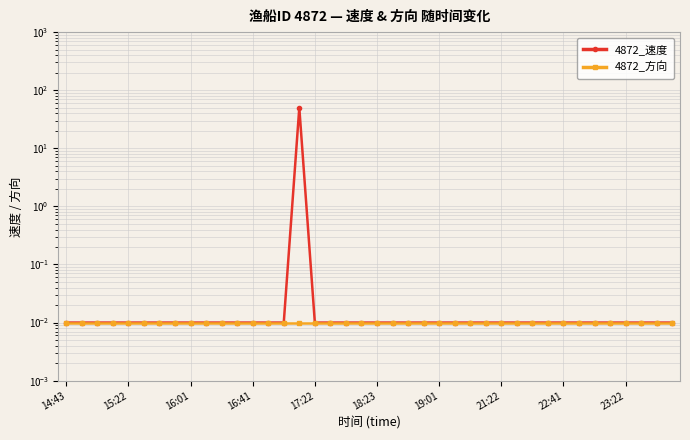

Reading left to right, transcribe all the data shown in this chart.

4872_速度: 0.0	0.0	0.0	0.0	0.0	0.0	0.0	0.0	0.0	0.0	0.0	0.0	0.0	0.0	0.0	50.0	0.0	0.0	0.0	0.0	0.0	0.0	0.0	0.0	0.0	0.0	0.0	0.0	0.0	0.0	0.0	0.0	0.0	0.0	0.0	0.0	0.0	0.0	0.0	0.0
4872_方向: 0.0	0.0	0.0	0.0	0.0	0.0	0.0	0.0	0.0	0.0	0.0	0.0	0.0	0.0	0.0	0.0	0.0	0.0	0.0	0.0	0.0	0.0	0.0	0.0	0.0	0.0	0.0	0.0	0.0	0.0	0.0	0.0	0.0	0.0	0.0	0.0	0.0	0.0	0.0	0.0